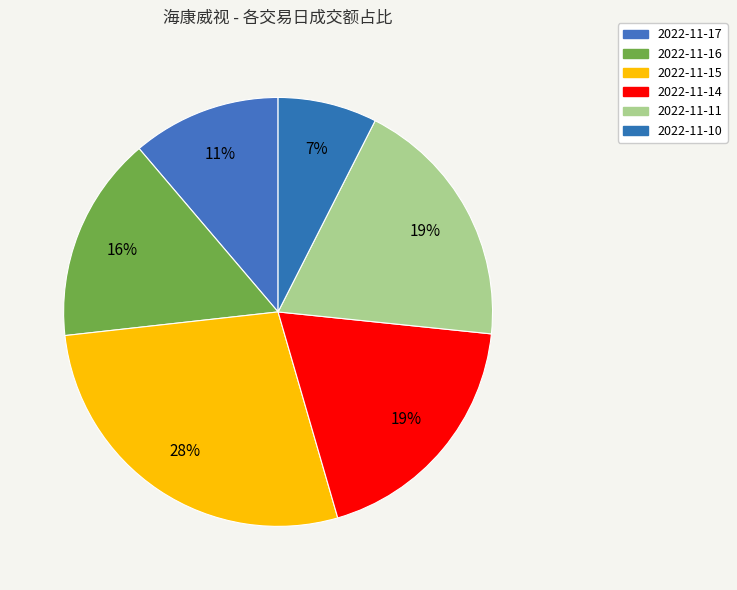

Which category has the smallest portion of the pie?

2022-11-10